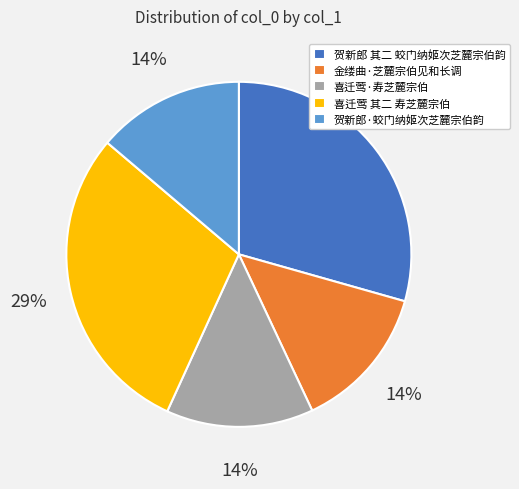

The 贺新郎 其二 蛟门纳姬次芝麓宗伯韵 slice represents 38% of the pie. True or false?

False